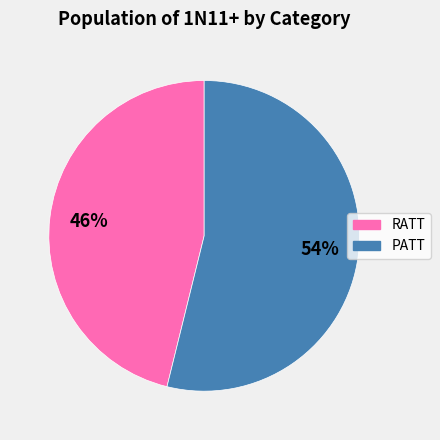

How many segments does this pie chart have?

2